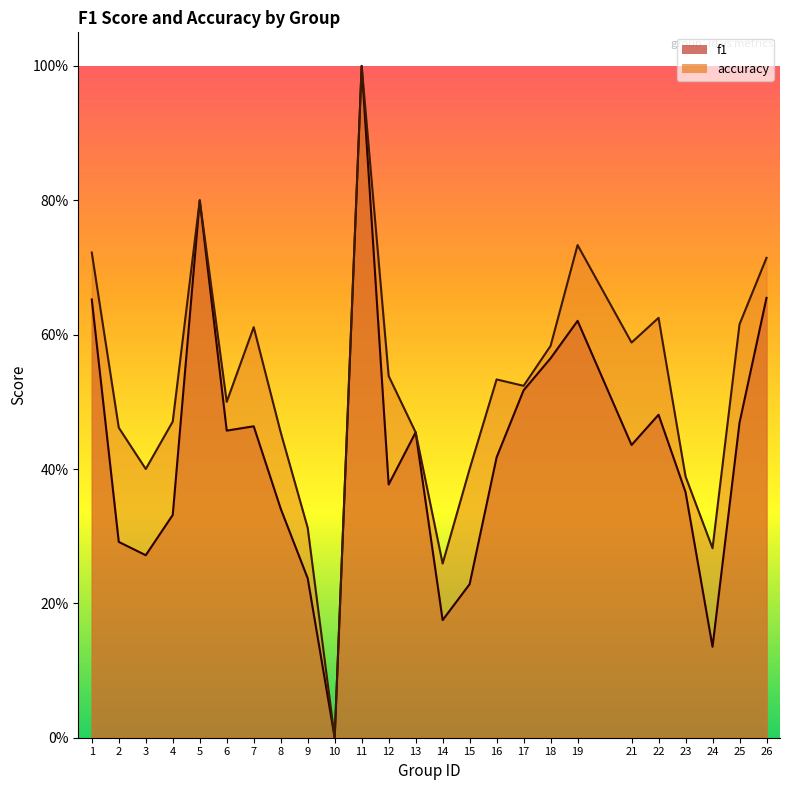

At how many categories does at least one series exceed 0?

24